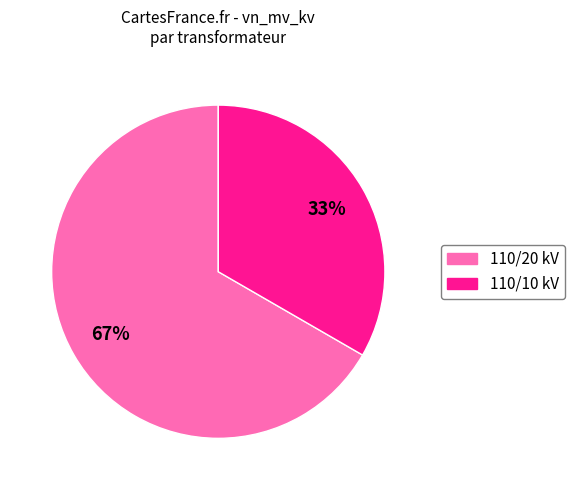

Does any single category account for the majority?

Yes